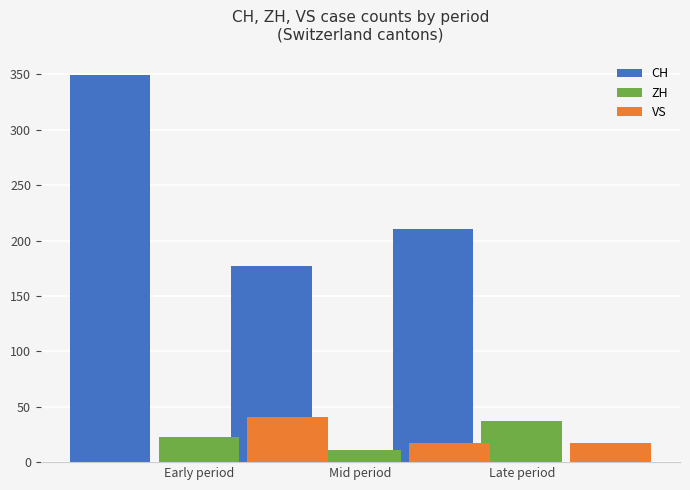

At which category does the chart reach its peak across all series?

Early period